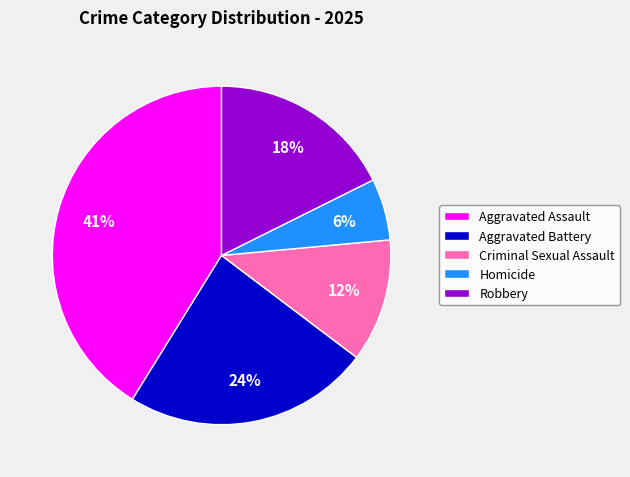

What is the ratio of the value at Robbery to the value at Aggravated Assault?

0.4